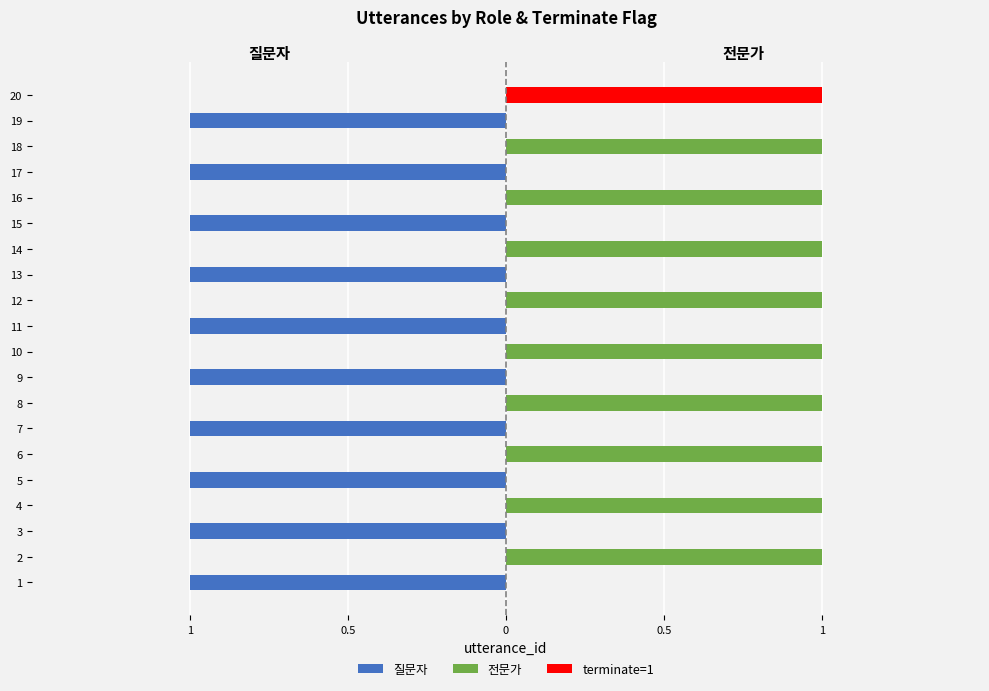

List the series in order of their peak value, lowest first.

질문자, 전문가, terminate=1